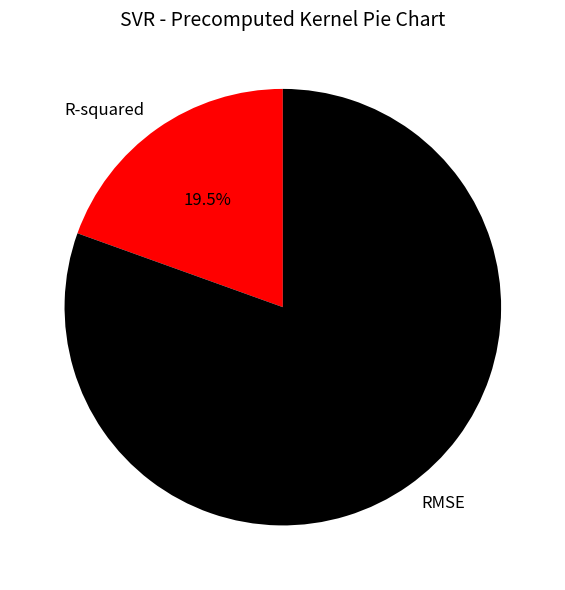

What is the smallest slice in the pie chart?

R-squared